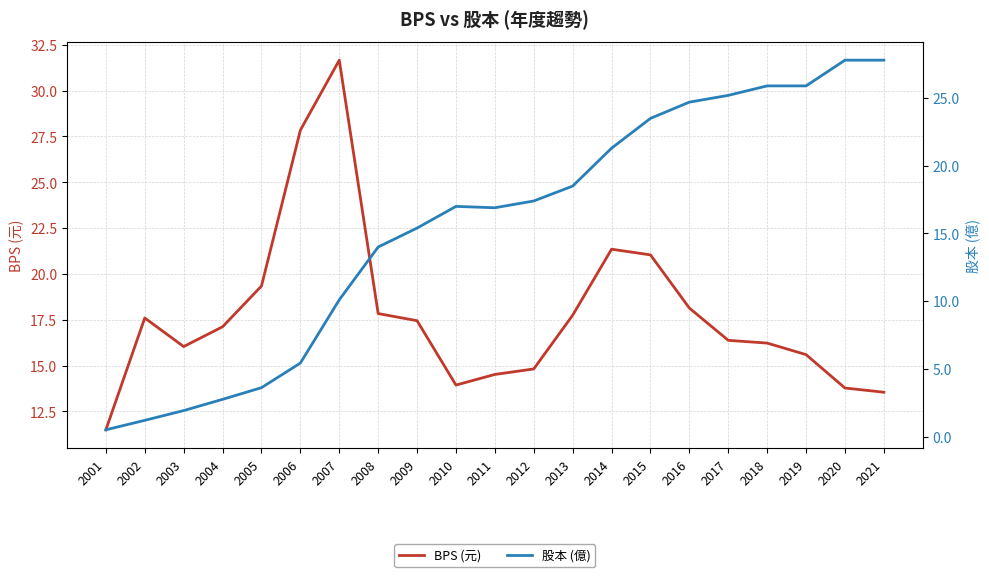

List the series in order of their peak value, highest first.

BPS (元), 股本 (億)